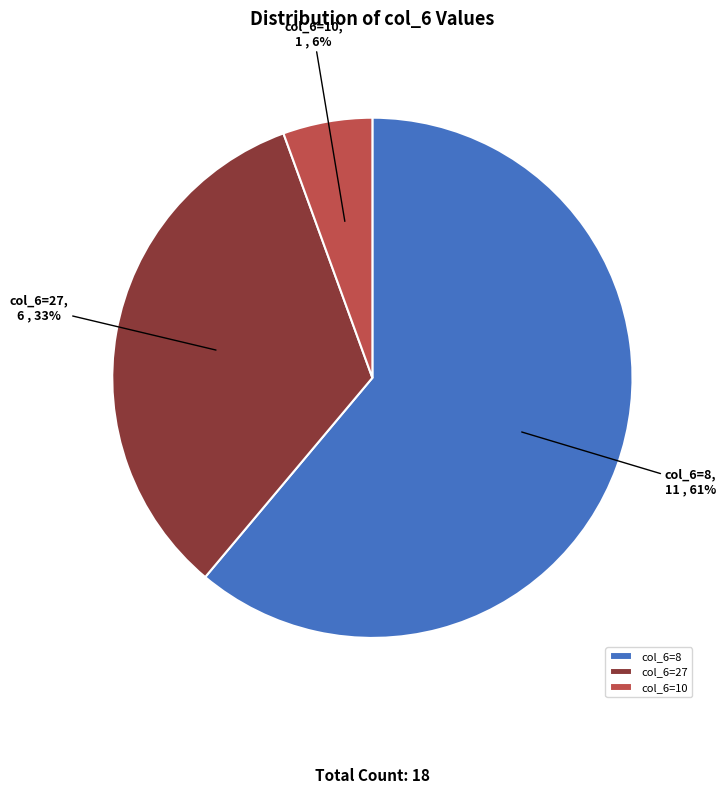

What is the largest slice in the pie chart?

col_6=8